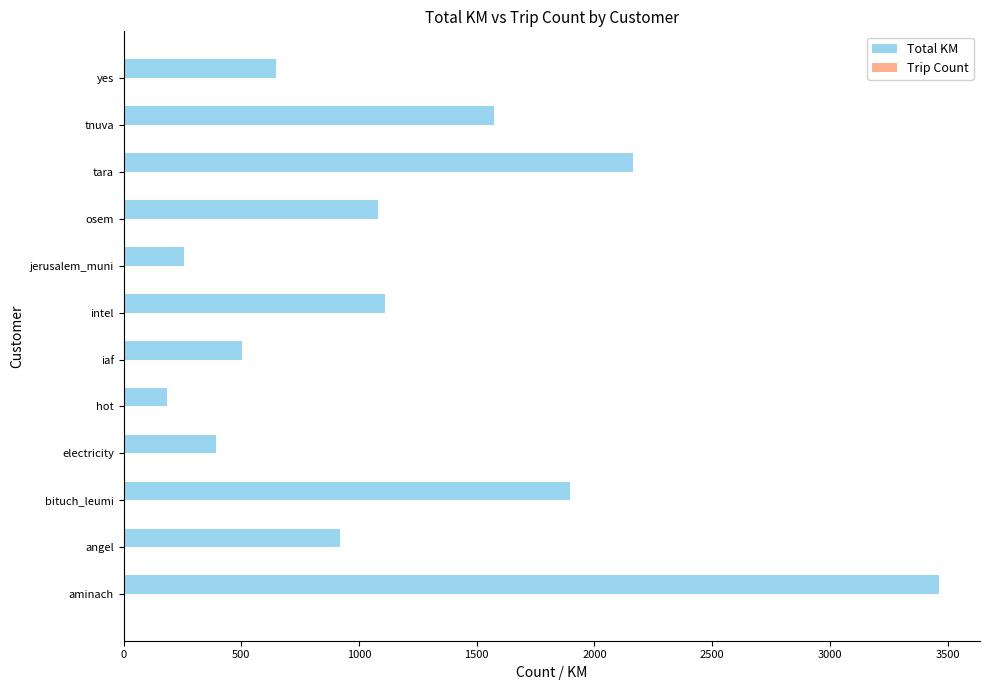

Is it true that Total KM equals 322.7 at hot?

False